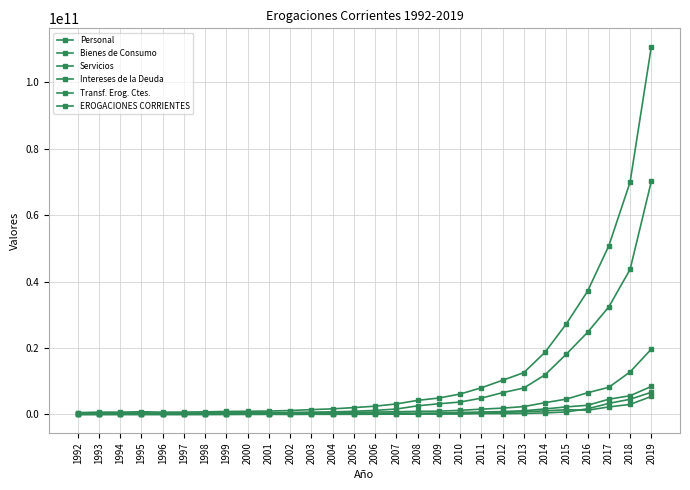

Where is Personal nearest to the value 35240854115?

2017